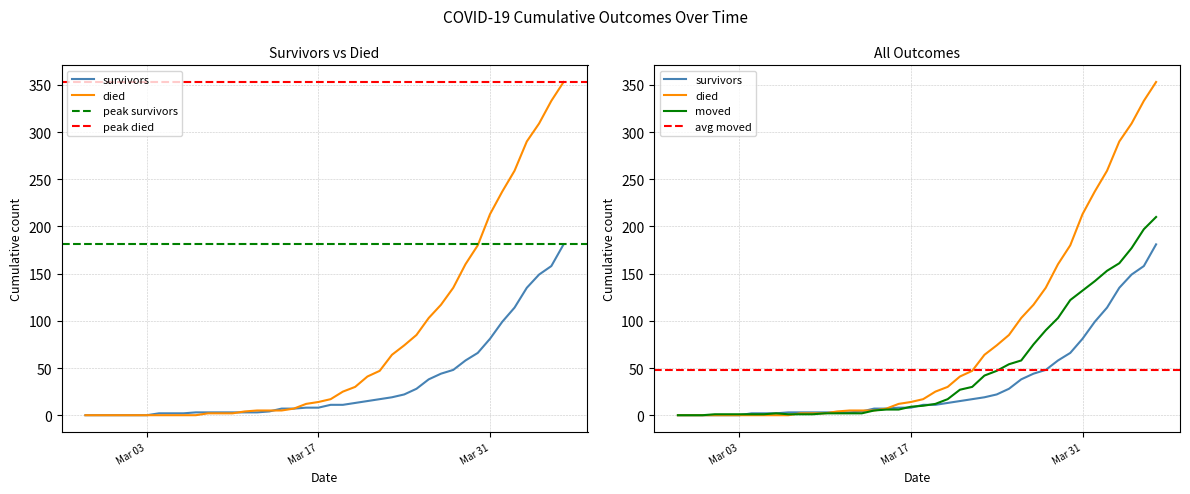

Which series has the widest spread of values?

died